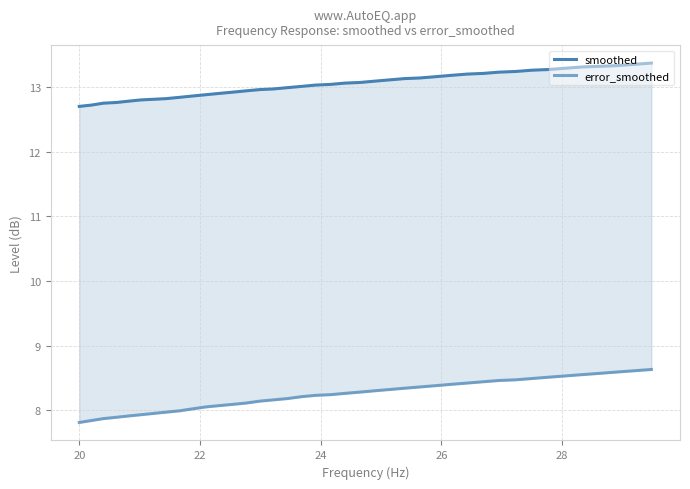

True or false: smoothed has a value of 20.4 at 28.

False